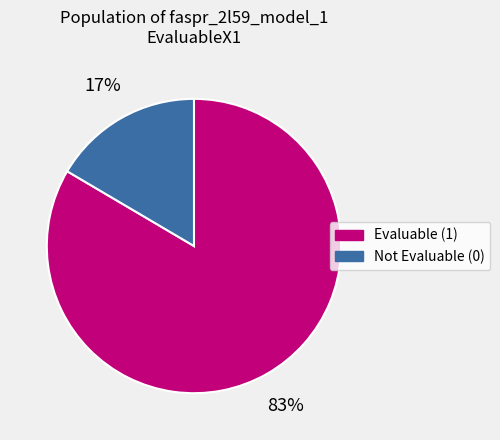

To the nearest percent, what is the average slice percentage?

50%